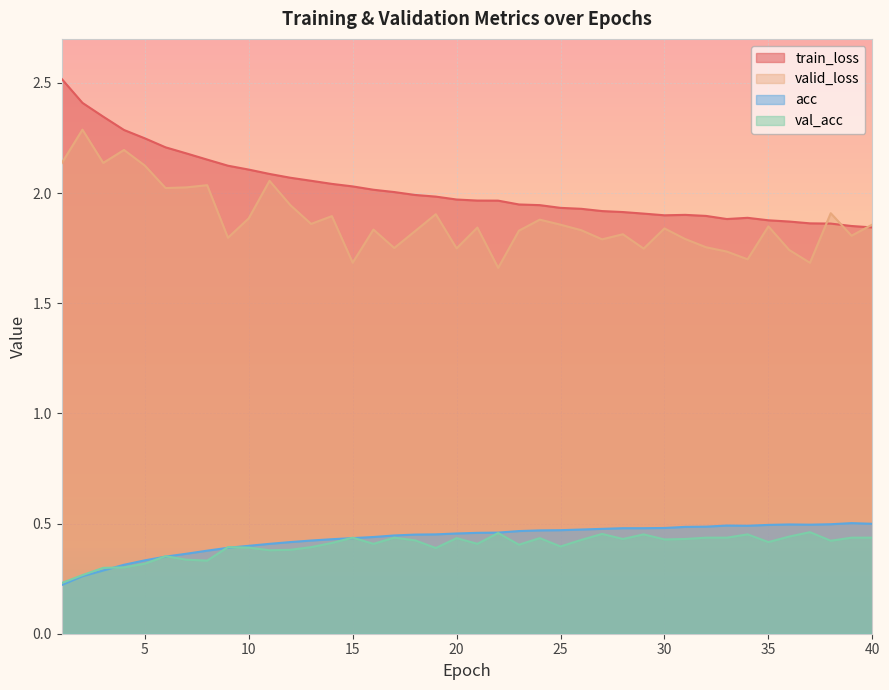

Where is the first local minimum for train_loss?

30